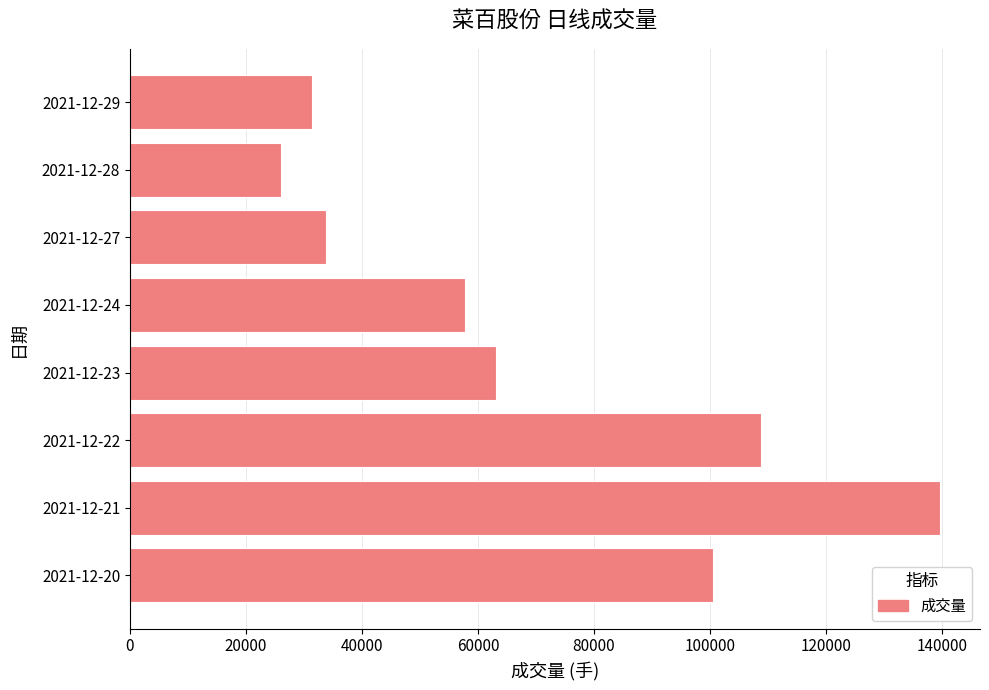

Rank the categories by value from highest to lowest.

2021-12-21, 2021-12-22, 2021-12-20, 2021-12-23, 2021-12-24, 2021-12-27, 2021-12-29, 2021-12-28